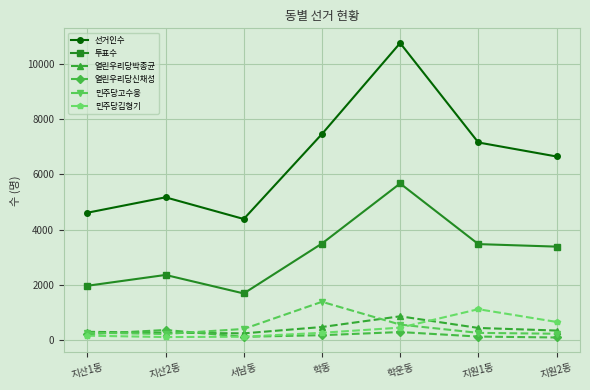

What is the sum of the 선거인수 values at 지산2동 and 학운동?

15932